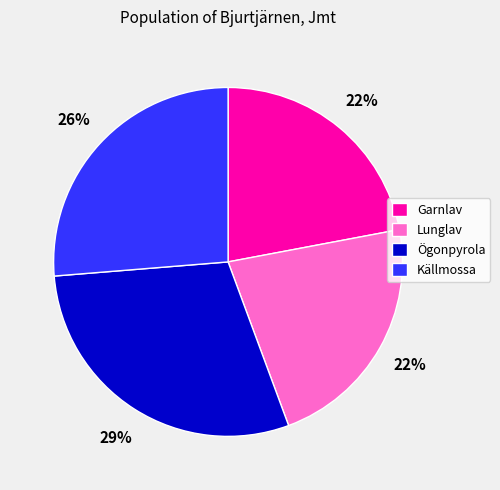

To the nearest percent, what is the average slice percentage?

25%